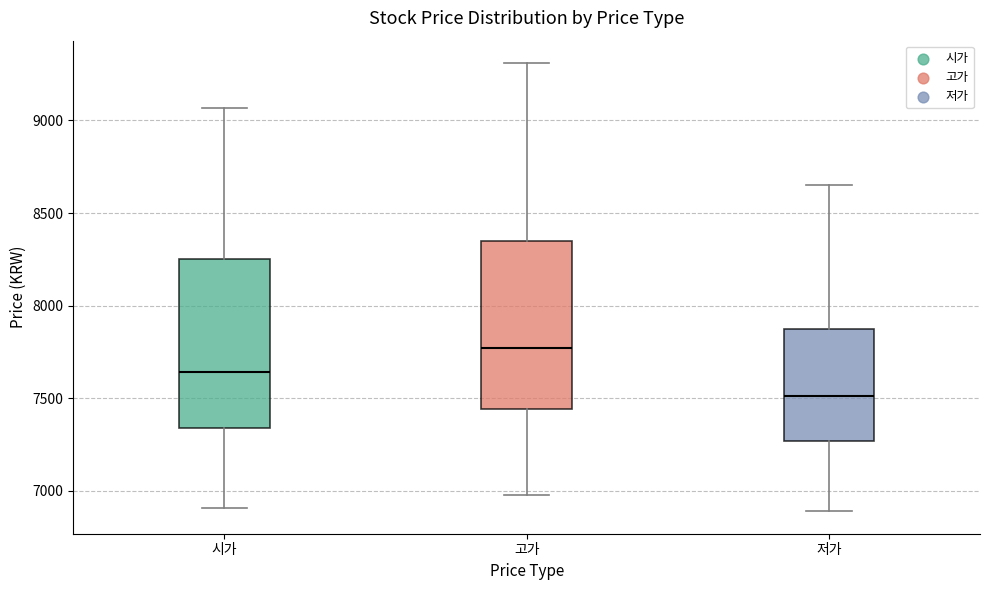

Reading left to right, read every box against the y-axis: the position of its median line, the range the box covers, and the ends of its whiskers. The values are not printed on the chart, so give them approximately, as read against the axis.

시가: median 7650, box 7350 to 8250, whiskers 6900 to 9050
고가: median 7750, box 7450 to 8350, whiskers 7000 to 9300
저가: median 7500, box 7250 to 7850, whiskers 6900 to 8650